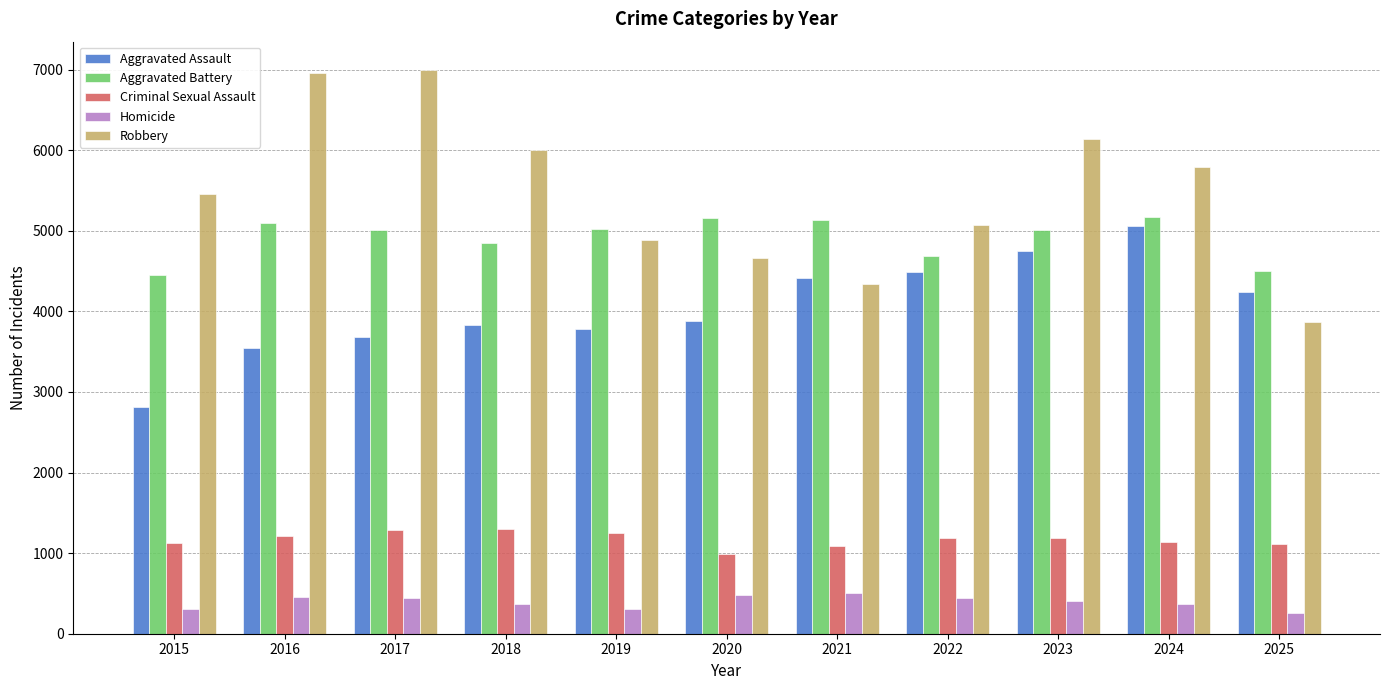

What is the minimum value for Aggravated Battery?

4452